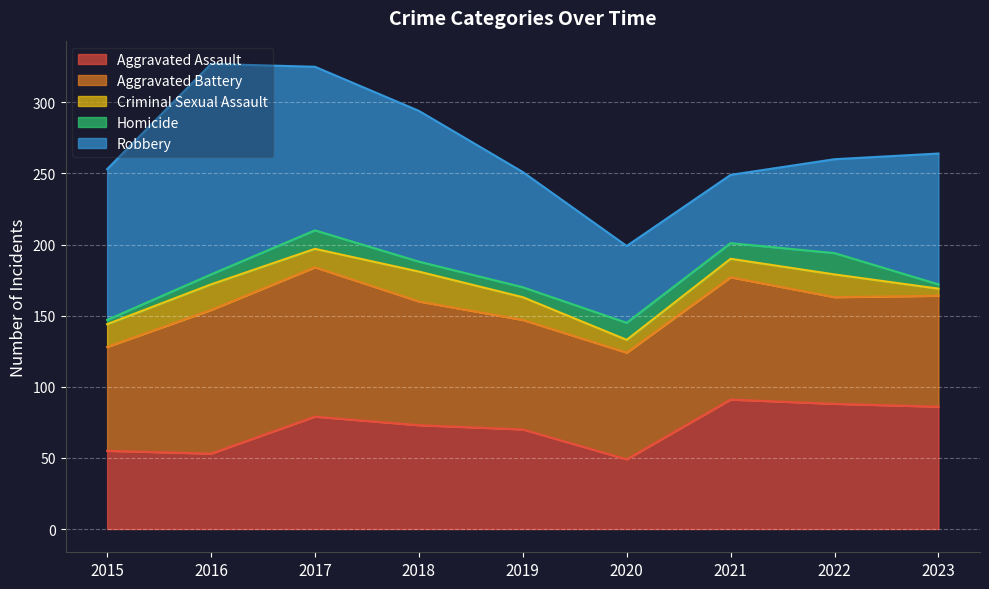

True or false: Robbery has a value of 106 at 2018.

True